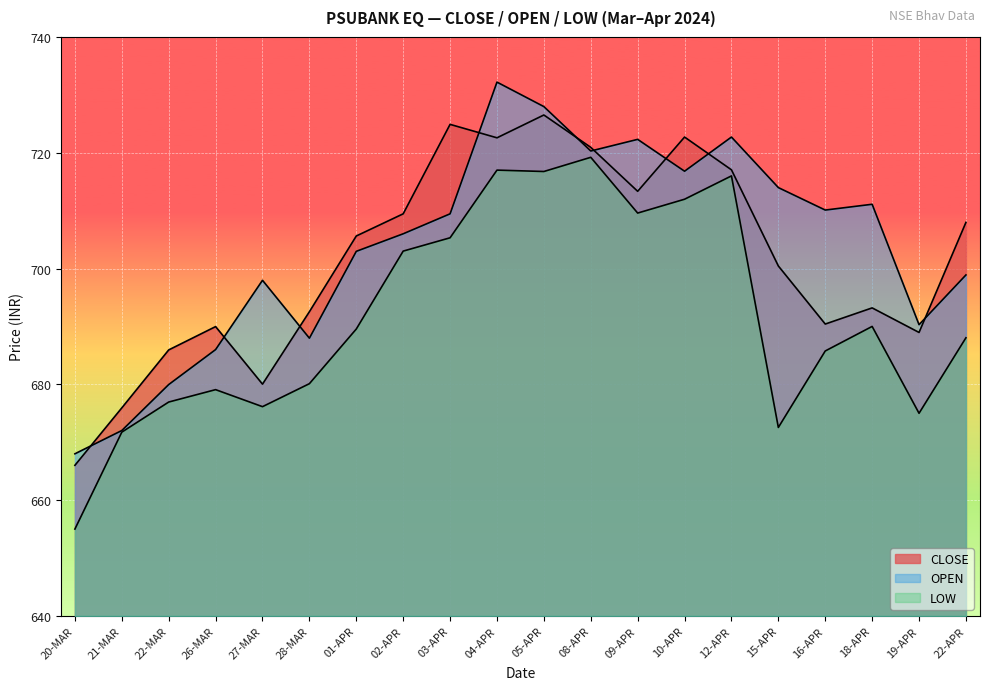

What are all the series names shown in the legend?

CLOSE, OPEN, LOW